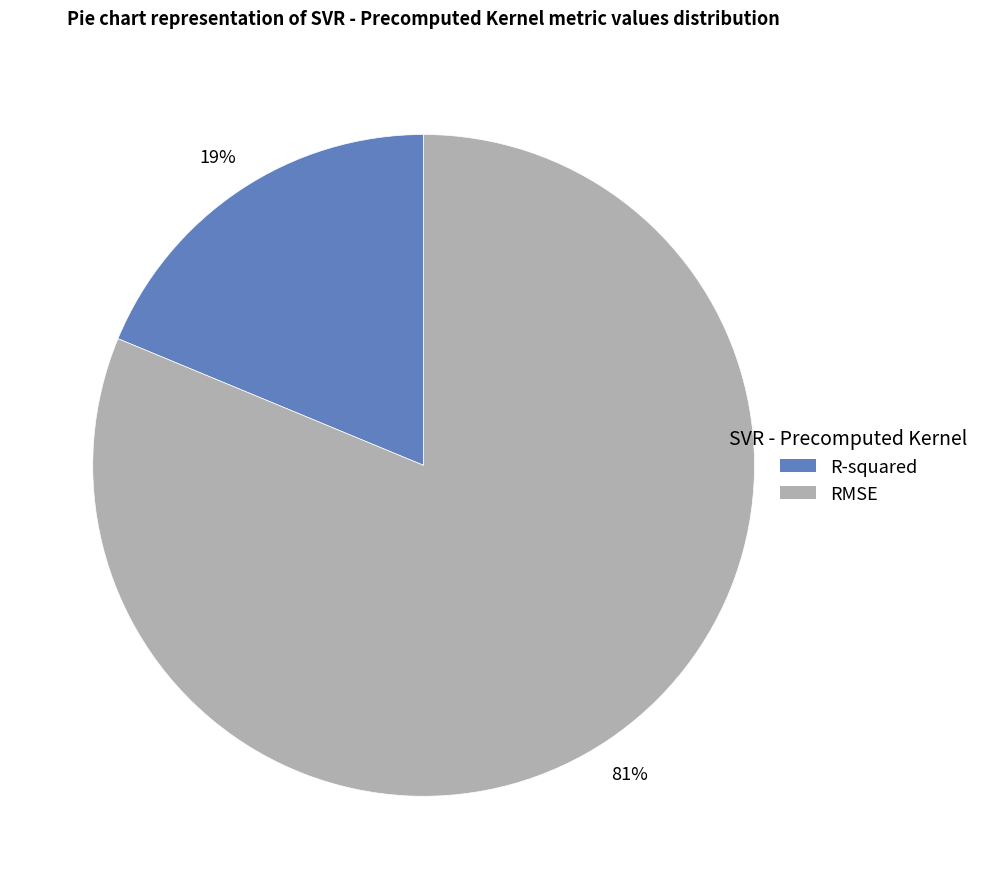

To the nearest percent, what percentage of the pie is R-squared?

19%